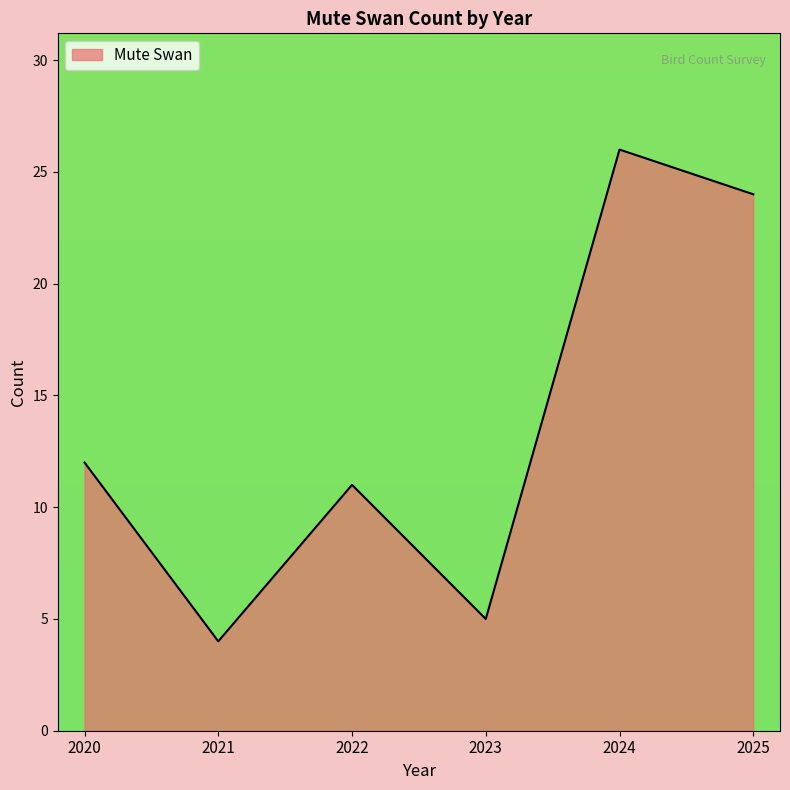

True or false: there are more than 0 points higher than both neighbors.

True